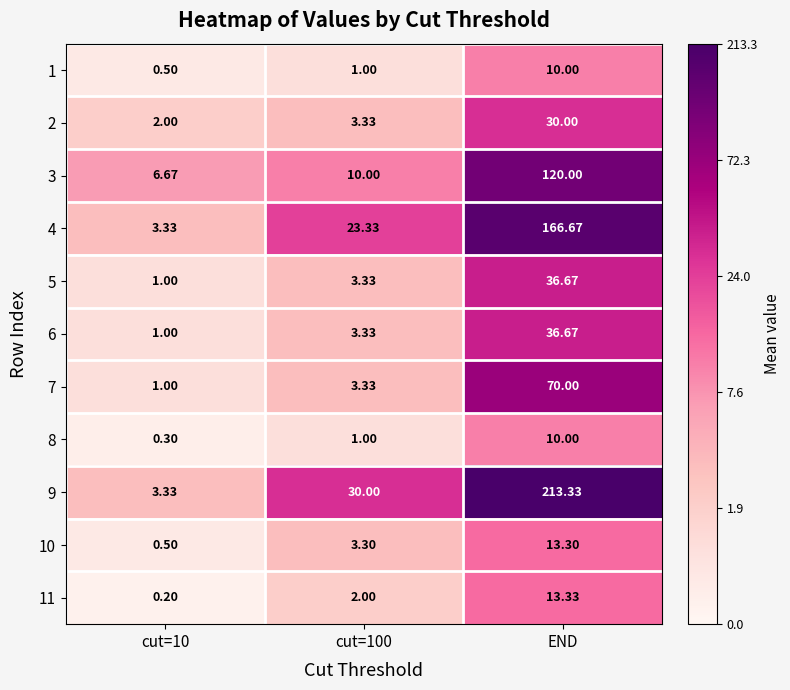

At which category is the sum across all series the highest?

END